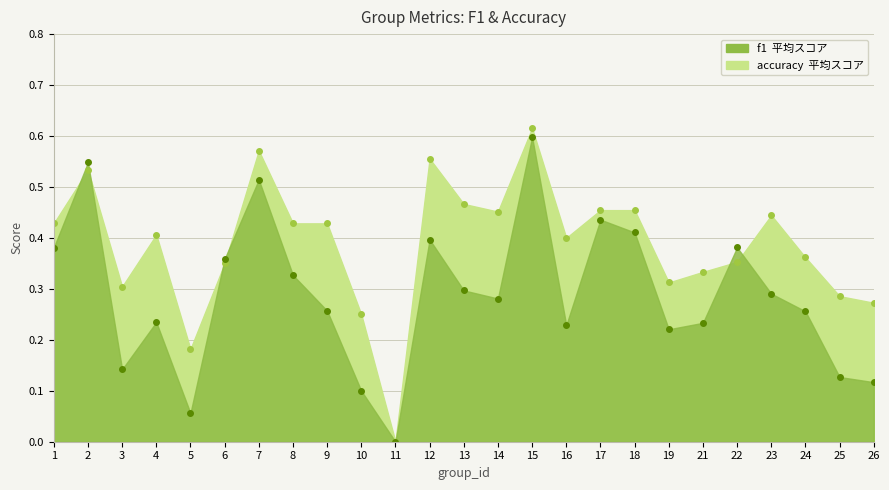

At which category is the sum across all series the highest?

15